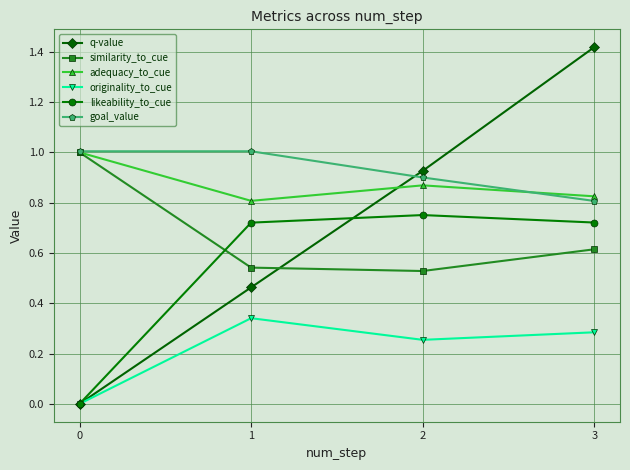

What is the difference between the maximum and minimum values in the adequacy_to_cue series?

0.2